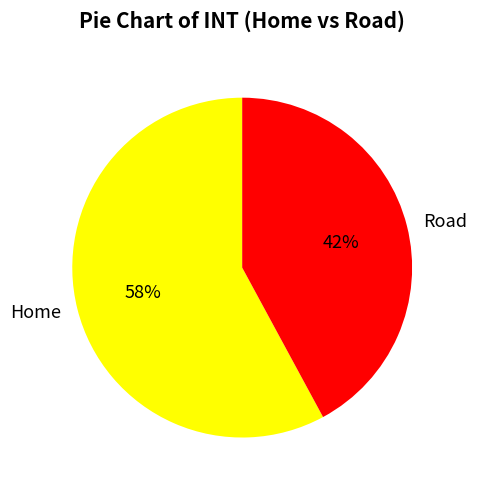

Do Road and Home together represent more than half of the pie?

Yes